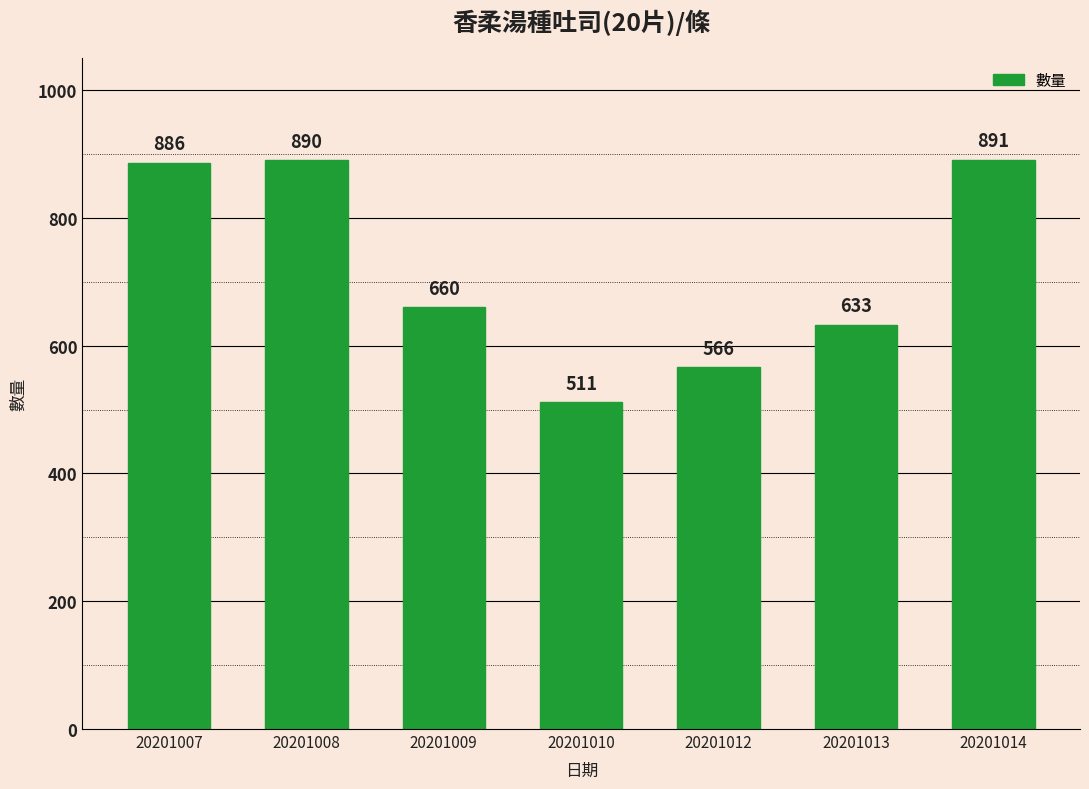

Reading left to right, what are all the values shown in this chart?

886	890	660	511	566	633	891